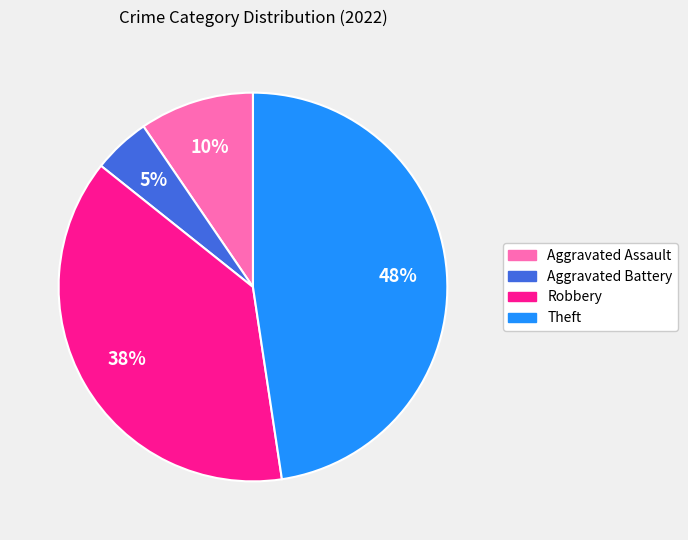

To the nearest percent, what is the difference between the largest and smallest slice percentages?

43%